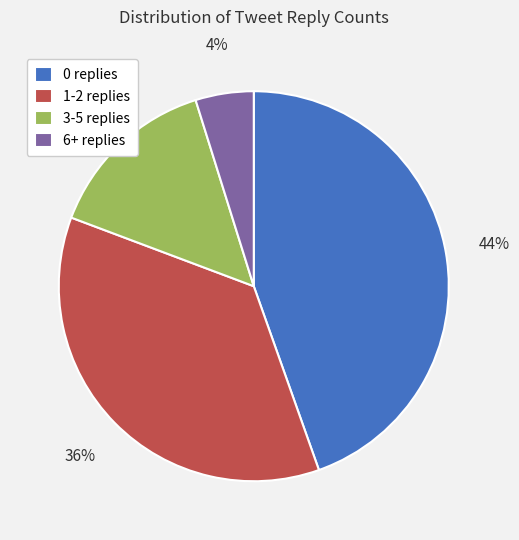

To the nearest percent, what is the difference between the largest and smallest slice percentages?

40%